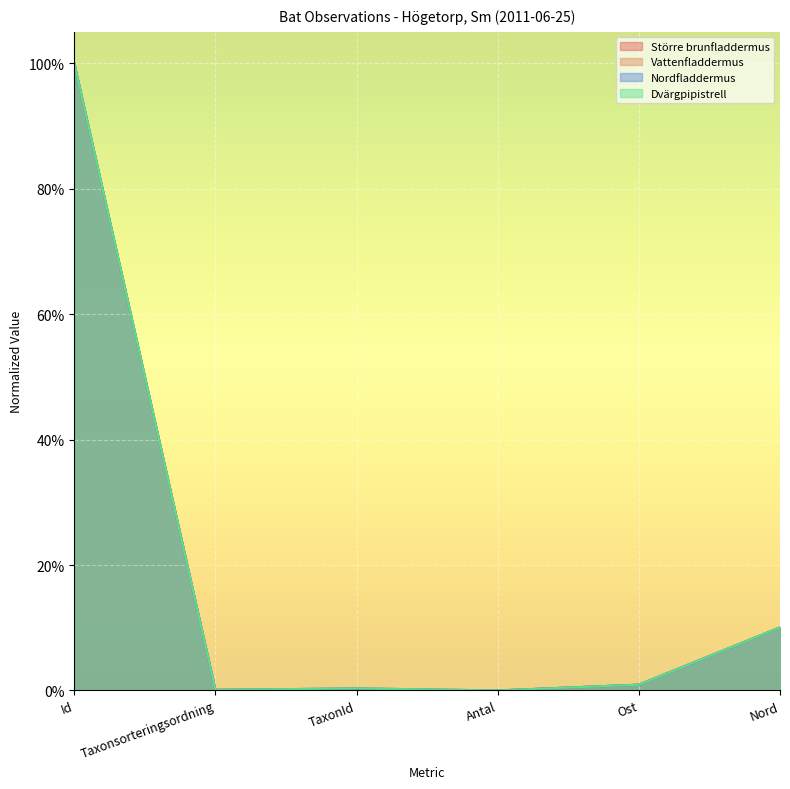

What is the total value across all series at Id?

4.0